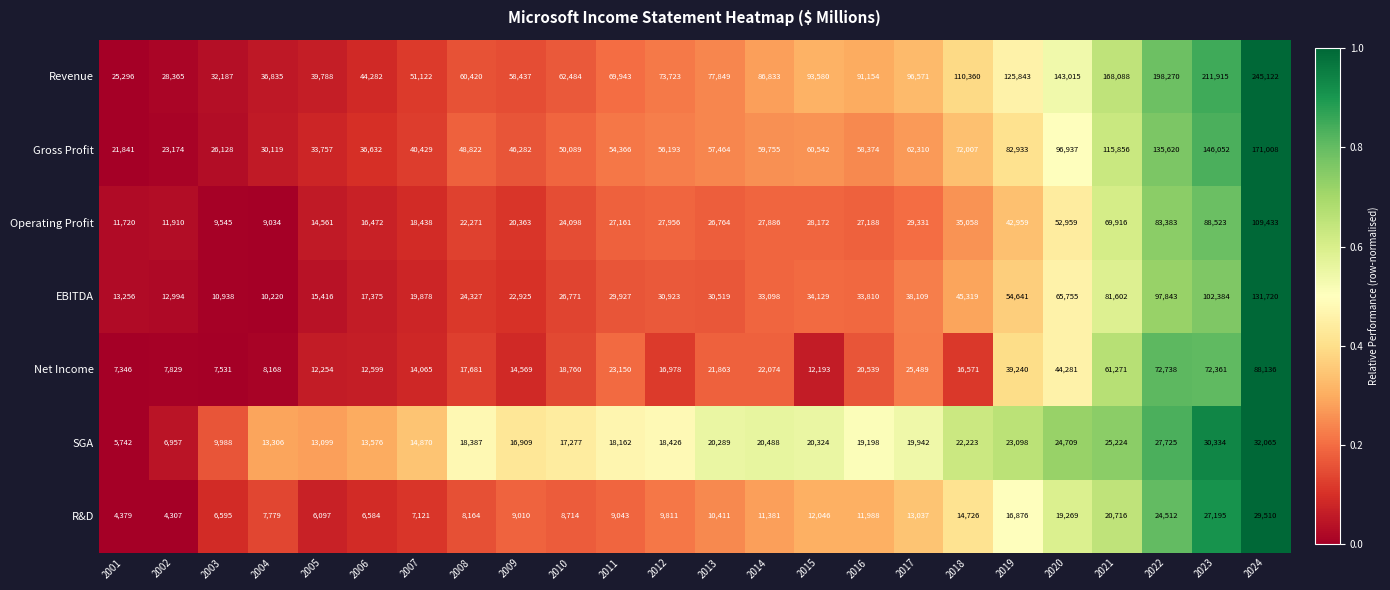

At which category is the sum across all series the highest?

2024